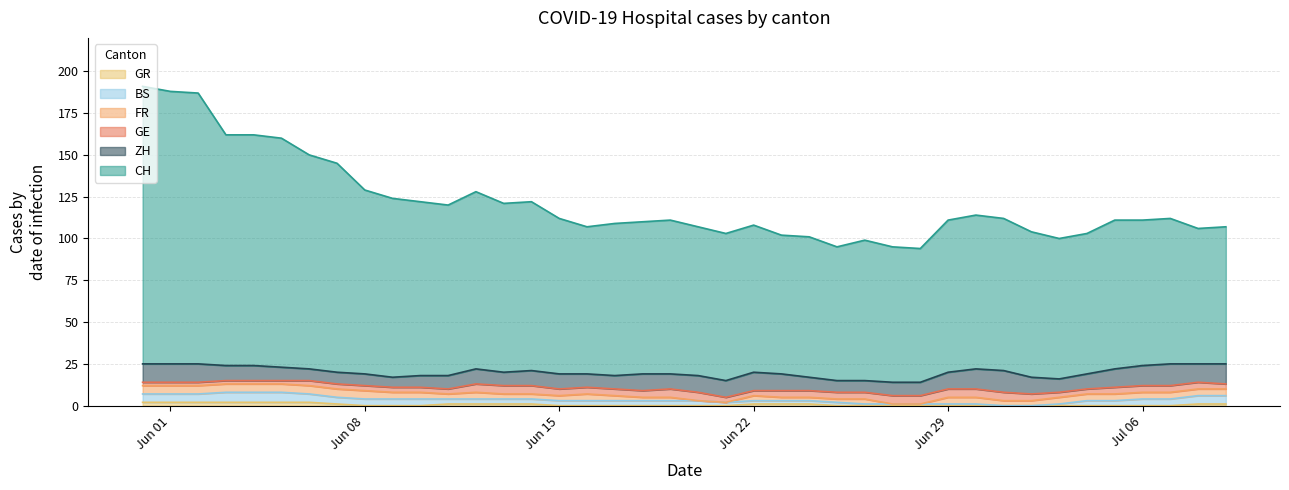

Is it true that CH equals 81 at 2020-07-08?

True